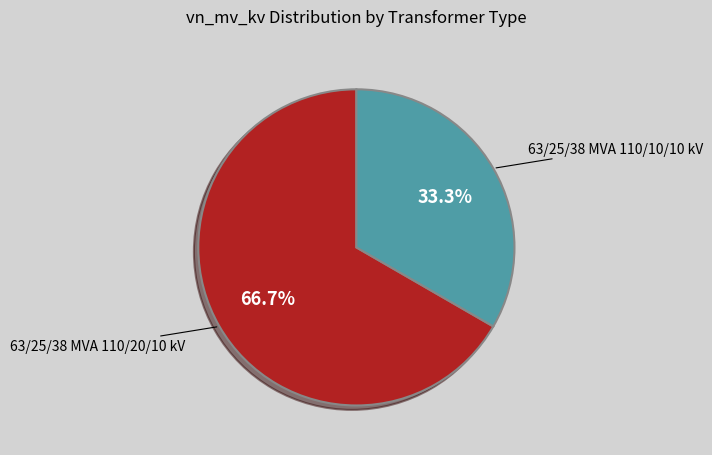

To the nearest percent, what is the average slice percentage?

50%